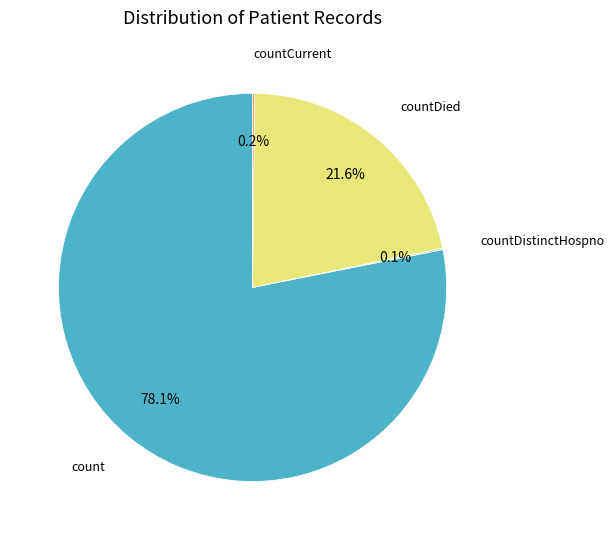

Is there any slice that represents more than half of the pie?

Yes